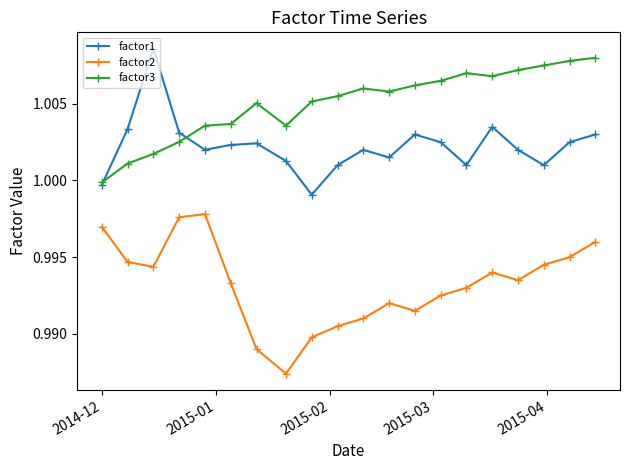

True or false: factor2 has more than 1 interior local peaks.

True